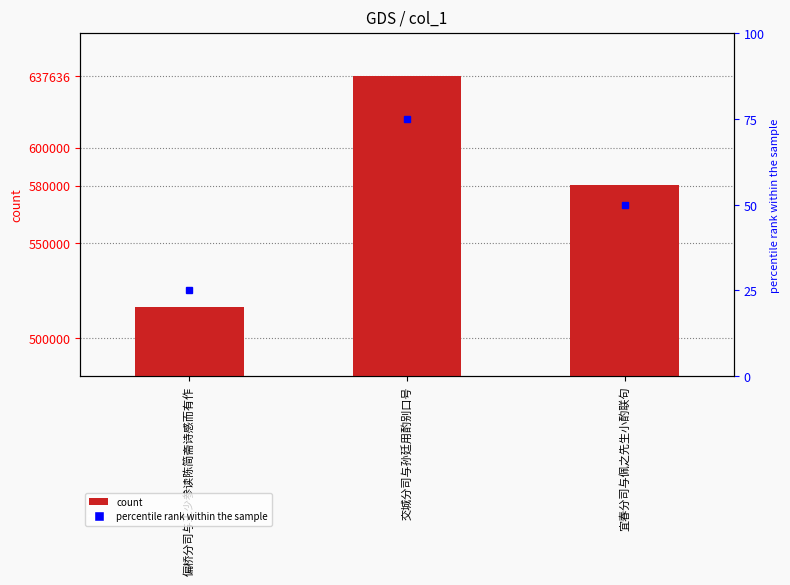

How many distinct data groups are displayed?

1